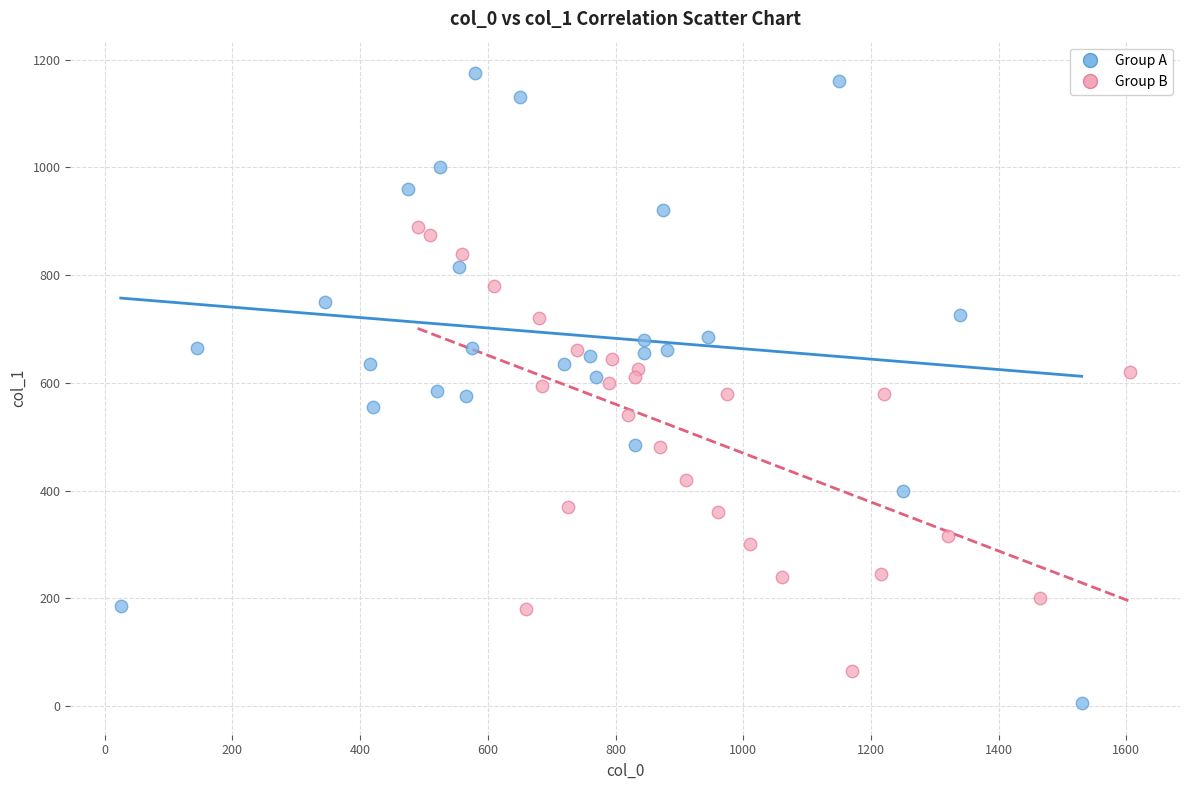

Which series contains the highest Y value?

Group A